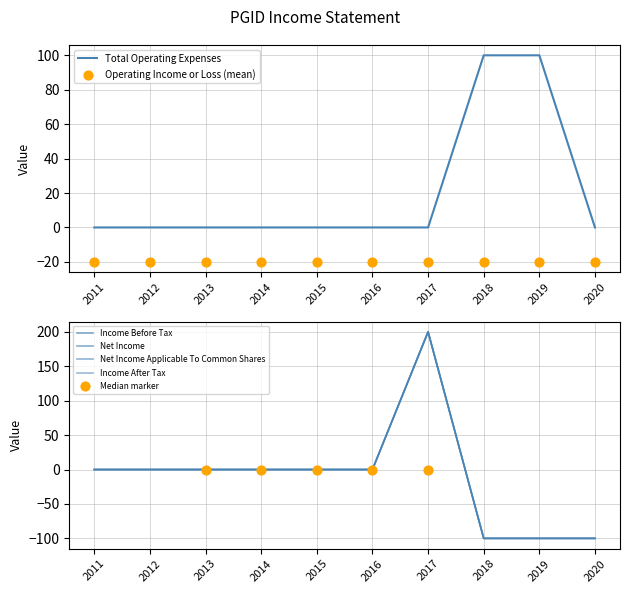

Which series has the largest Y range (max minus min)?

Income Before Tax